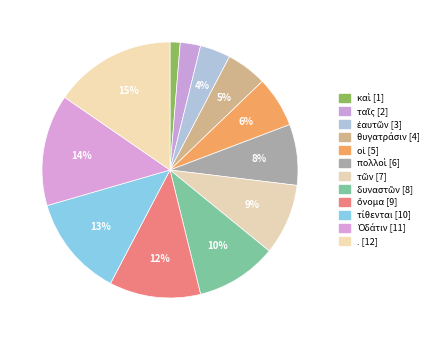

Combined, what portion of the pie is δυναστῶν and τῶν?

19.2%